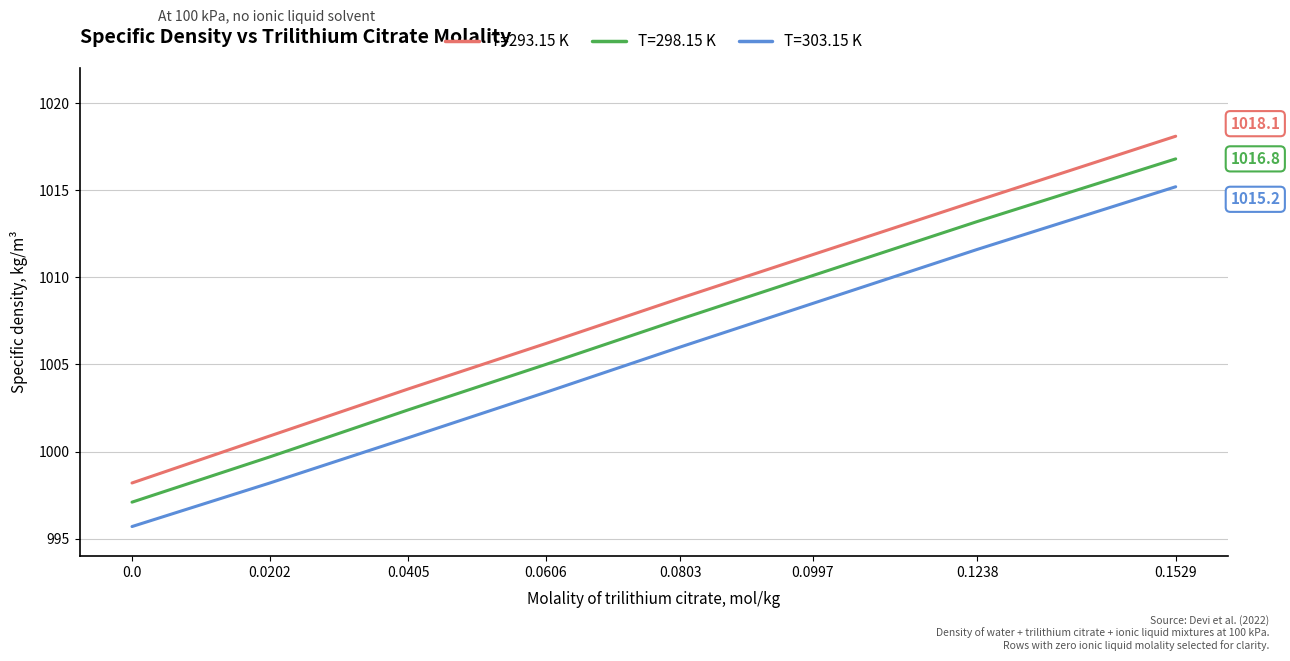

What value does the T=298.15 K series have at 0.1238?

1013.2